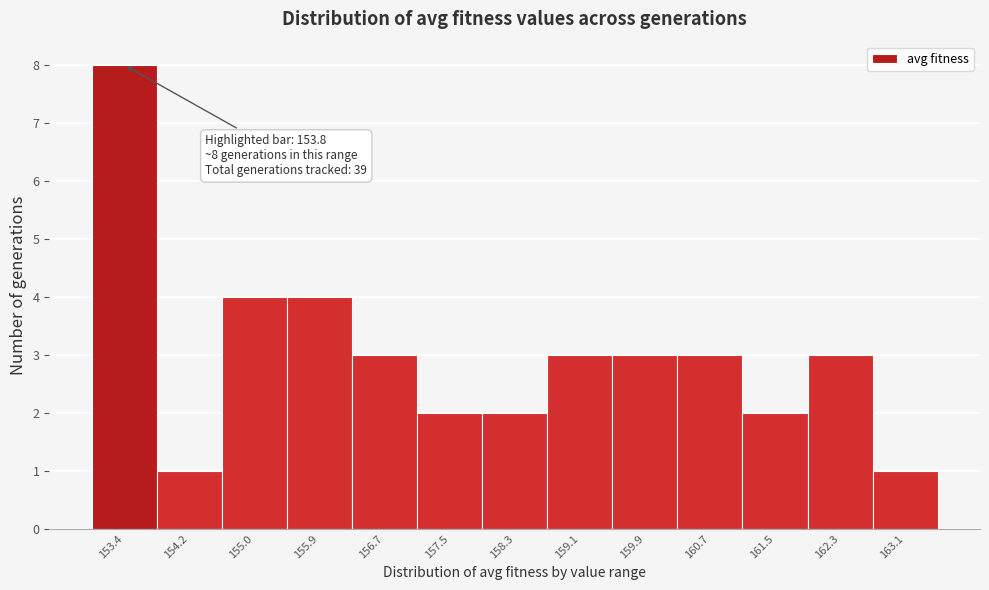

Reading left to right, what are all the values shown in this chart?

8	1	4	4	3	2	2	3	3	3	2	3	1